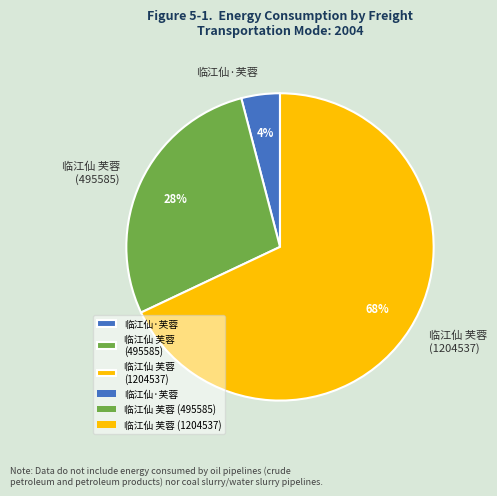

How many segments does this pie chart have?

3